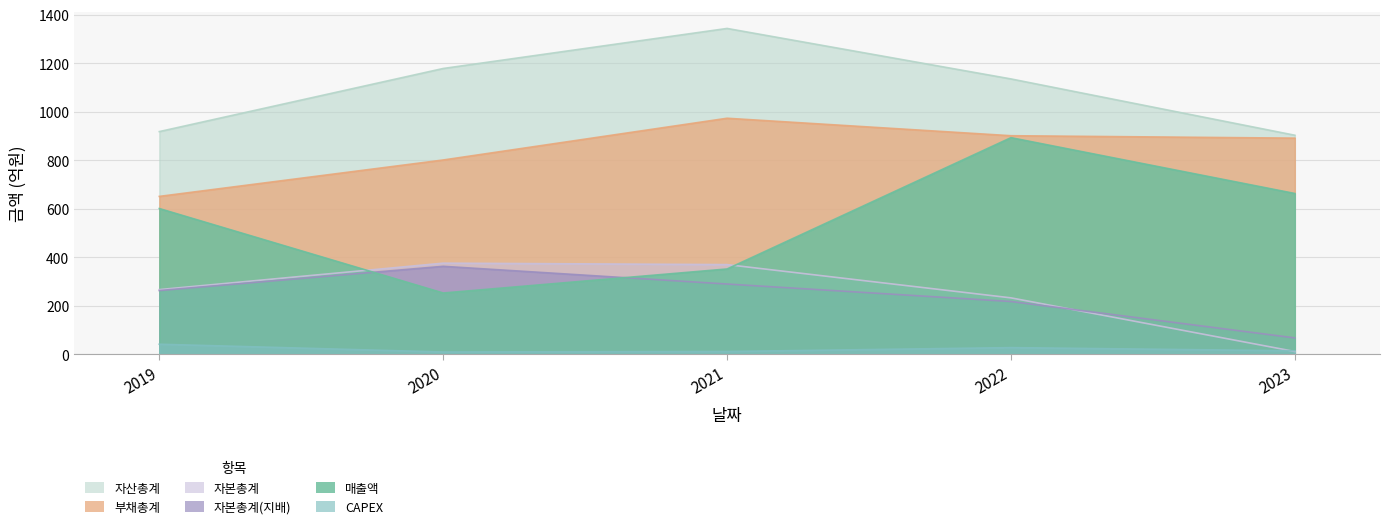

List the labels in order of 자본총계(지배) value, largest first.

2020, 2021, 2019, 2022, 2023